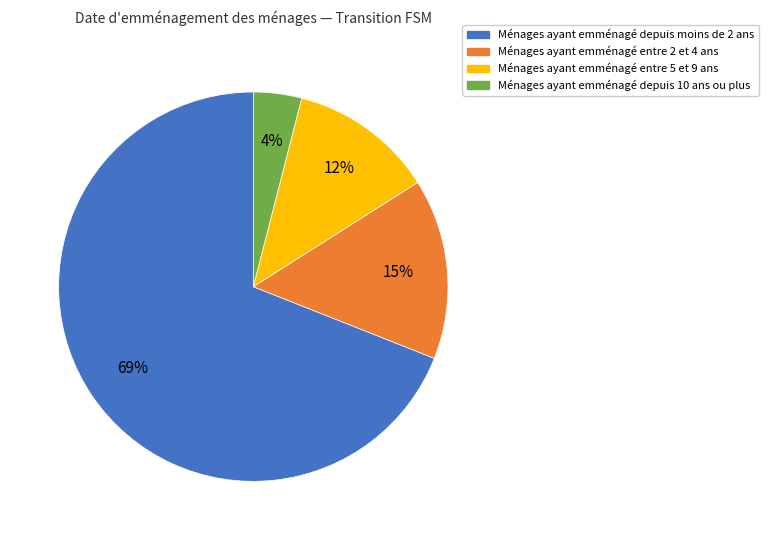

Which slice is the largest?

Ménages ayant emménagé depuis moins de 2 ans